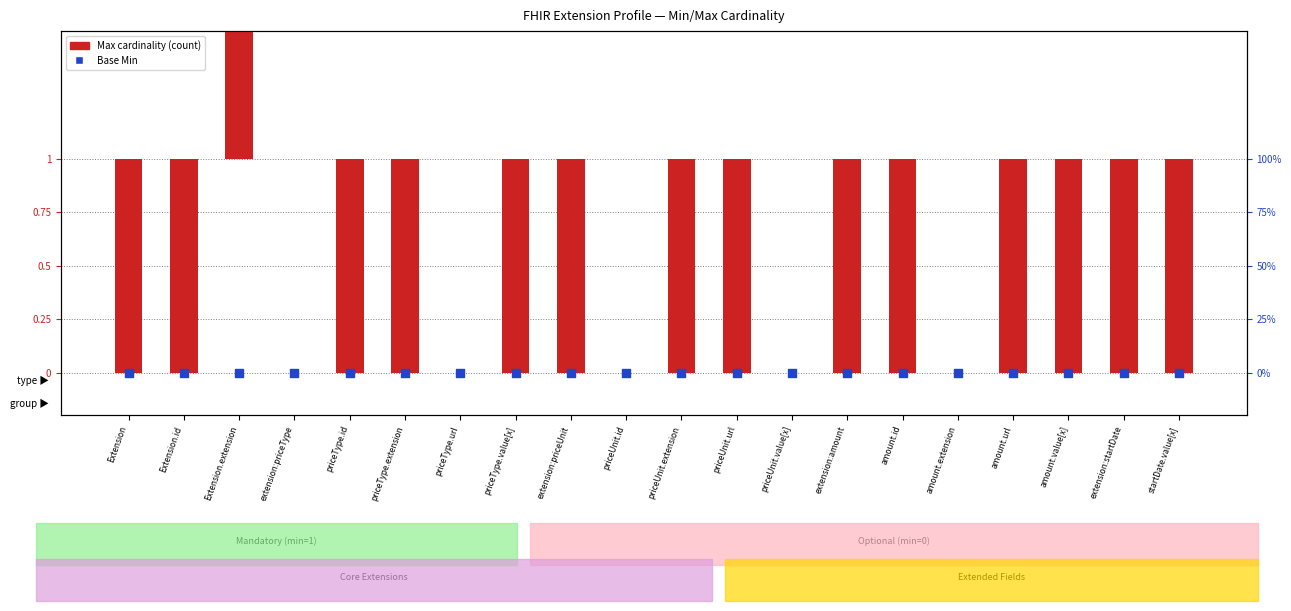

Which series reaches the maximum Y coordinate?

Max cardinality